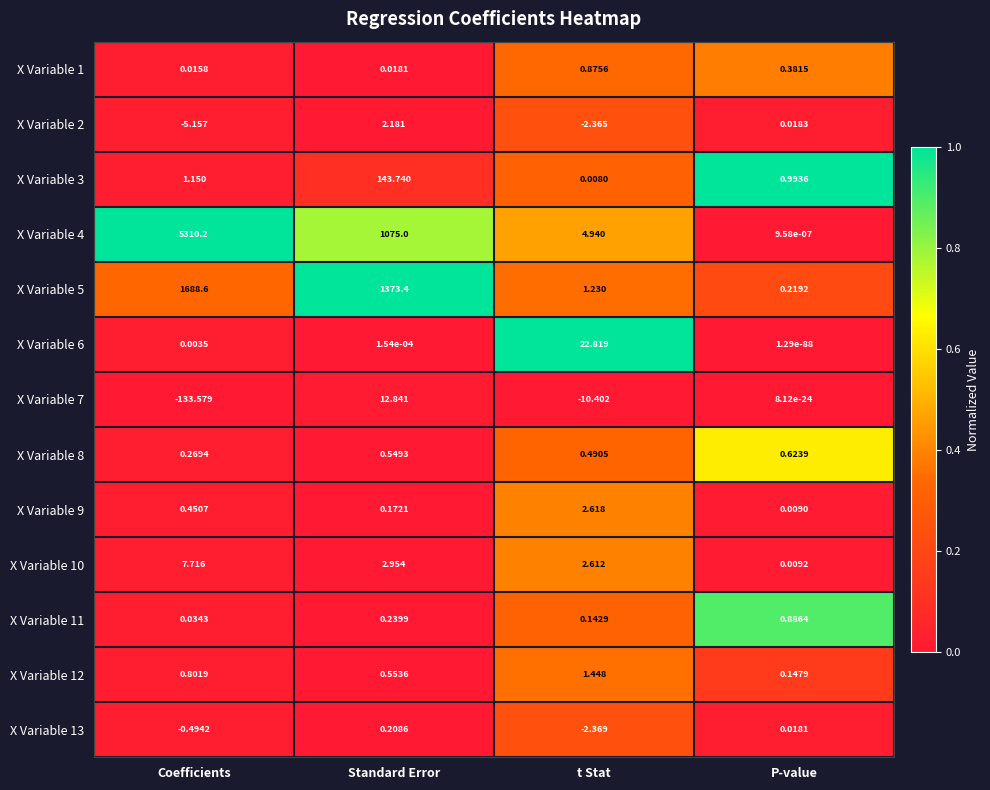

At which category is the sum across all series the highest?

Coefficients